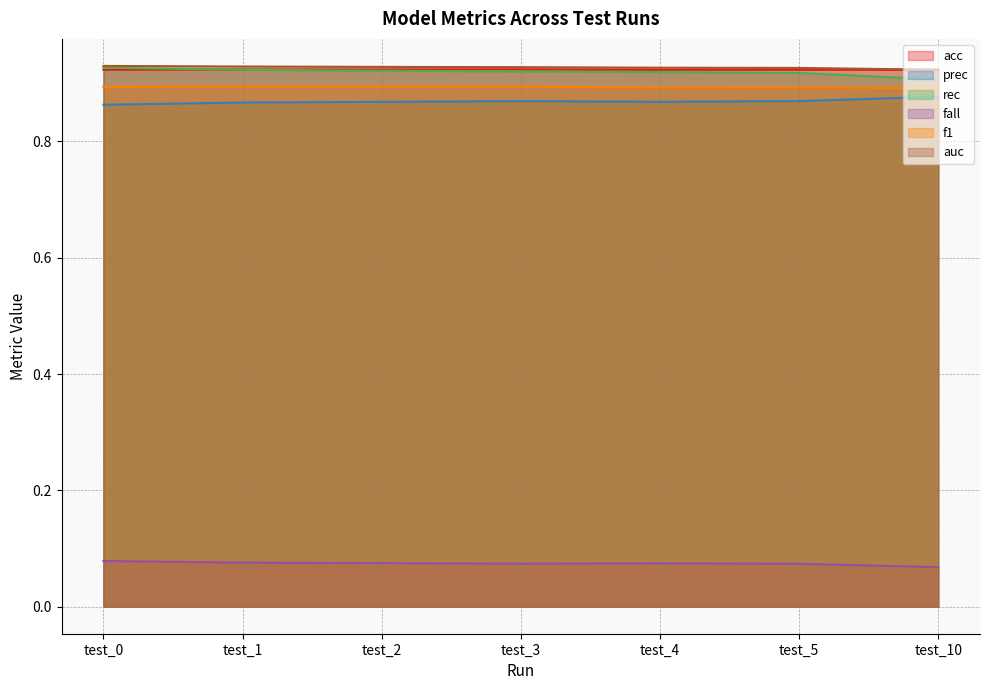

What are all the series names shown in the legend?

acc, prec, rec, fall, f1, auc